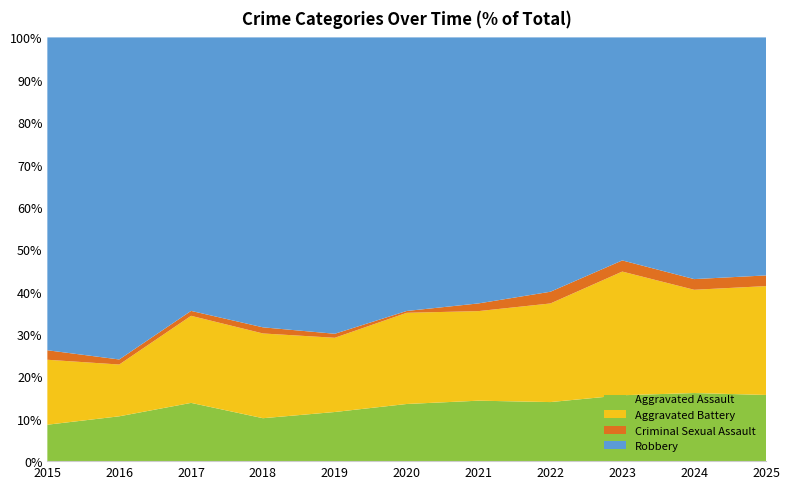

Reading left to right, list all the values displayed in this chart.

Aggravated Assault: 2015=46	2016=71	2017=95	2018=77	2019=98	2020=94	2021=110	2022=121	2023=130	2024=153	2025=62
Aggravated Battery: 2015=82	2016=82	2017=142	2018=152	2019=148	2020=150	2021=163	2022=202	2023=244	2024=232	2025=102
Criminal Sexual Assault: 2015=12	2016=8	2017=8	2018=11	2019=8	2020=3	2021=14	2022=24	2023=22	2024=24	2025=10
Robbery: 2015=395	2016=510	2017=446	2018=520	2019=591	2020=450	2021=484	2022=521	2023=440	2024=543	2025=223